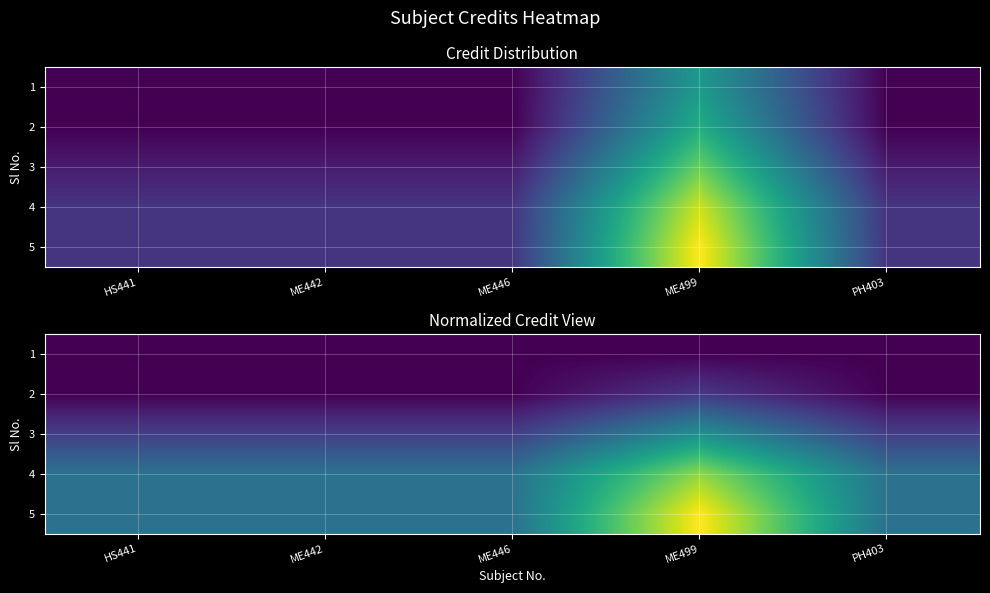

What is the average value of the 5 series?

8.0